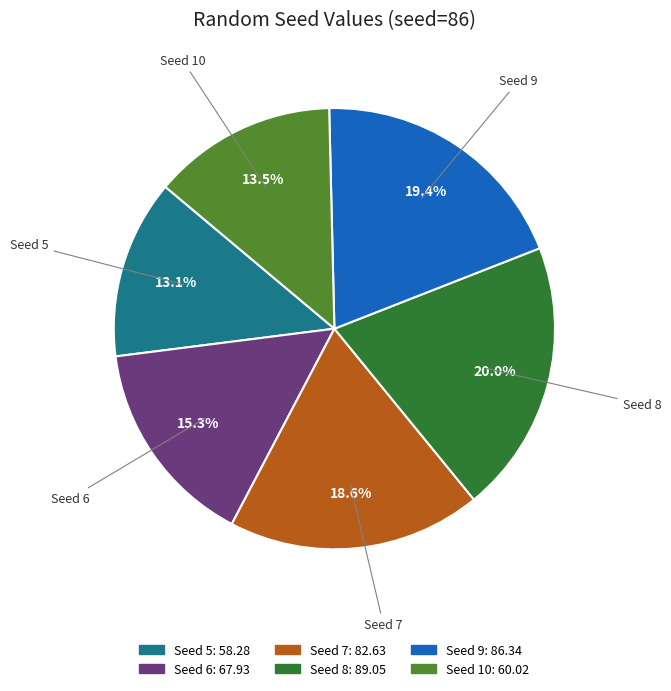

To the nearest percent, what is the average slice percentage?

17%